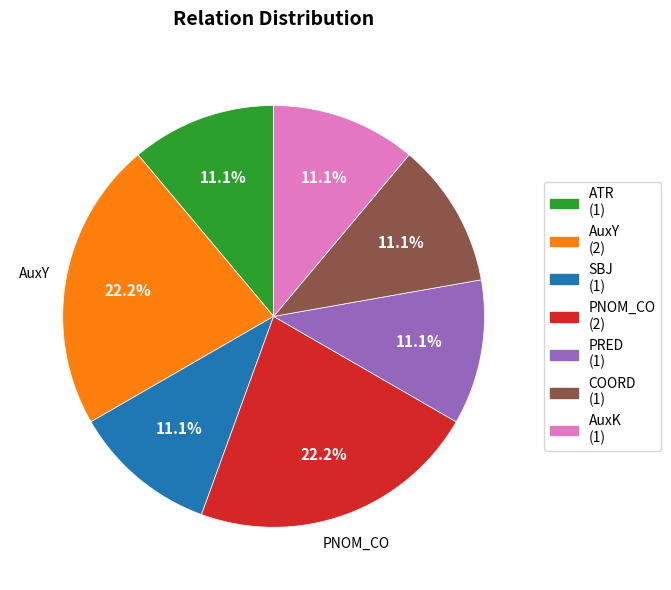

Does any single category account for the majority?

No